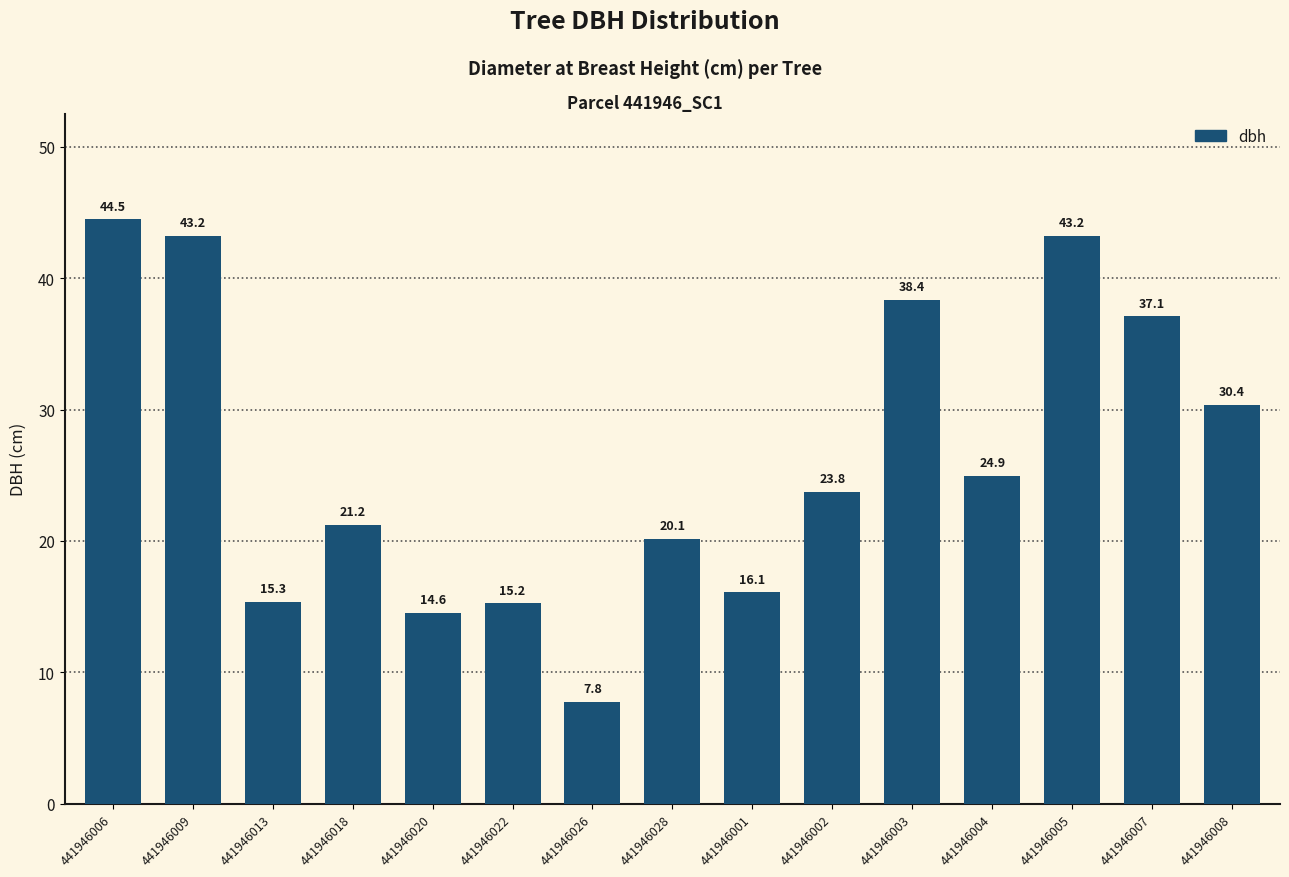

What is the ratio of the value at 441946018 to the value at 441946026?

2.7